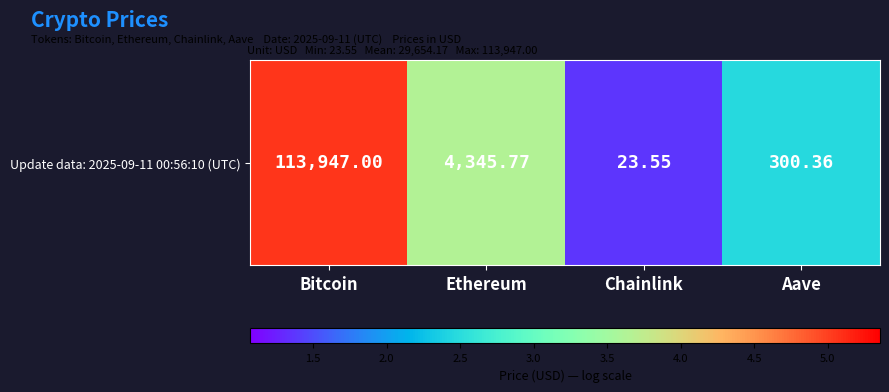

What is the minimum value shown in the chart?

1.4